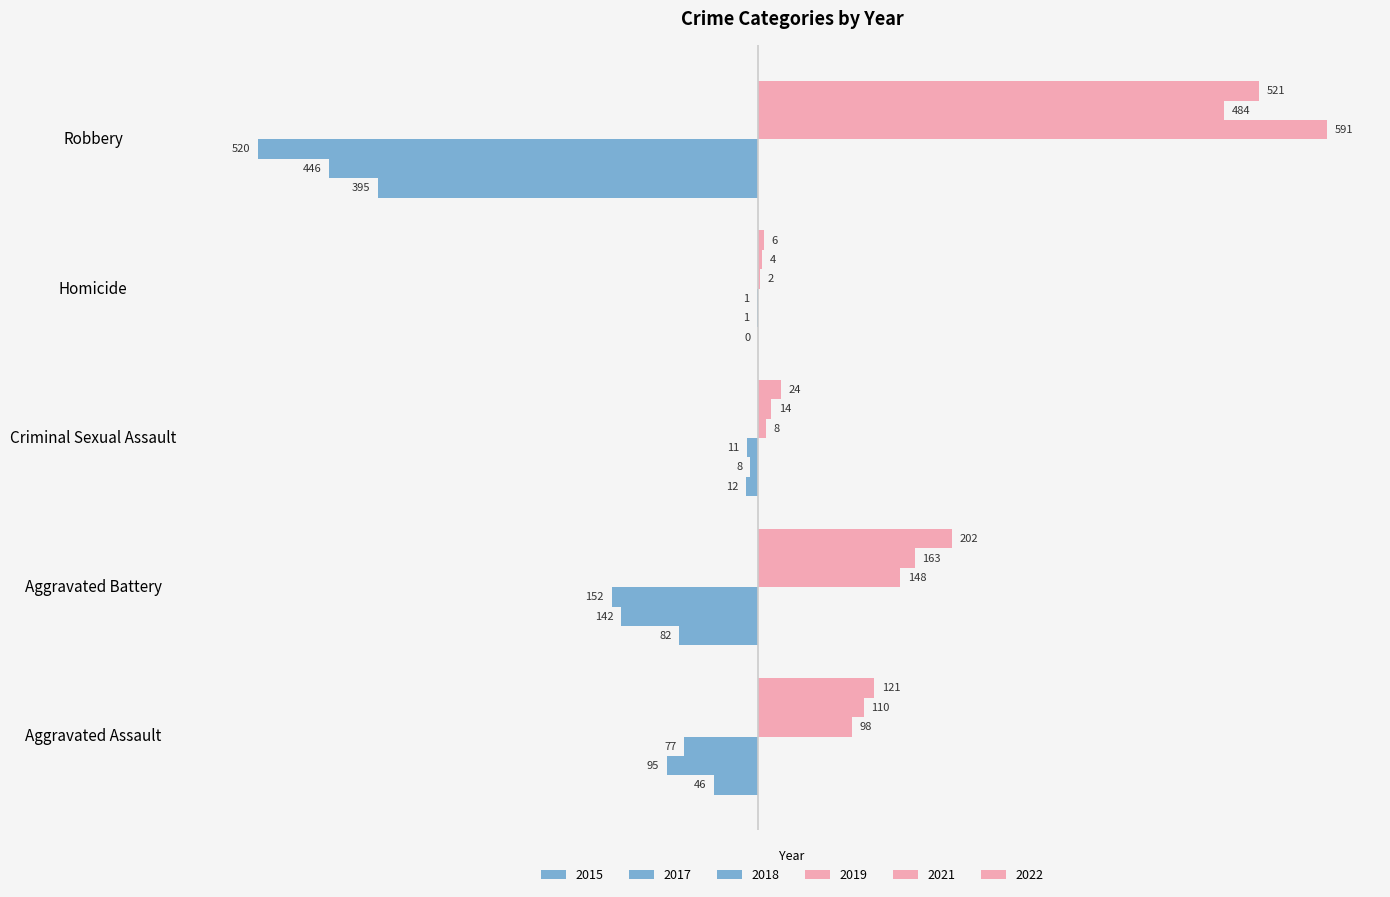

Count the number of categories in the chart.

5